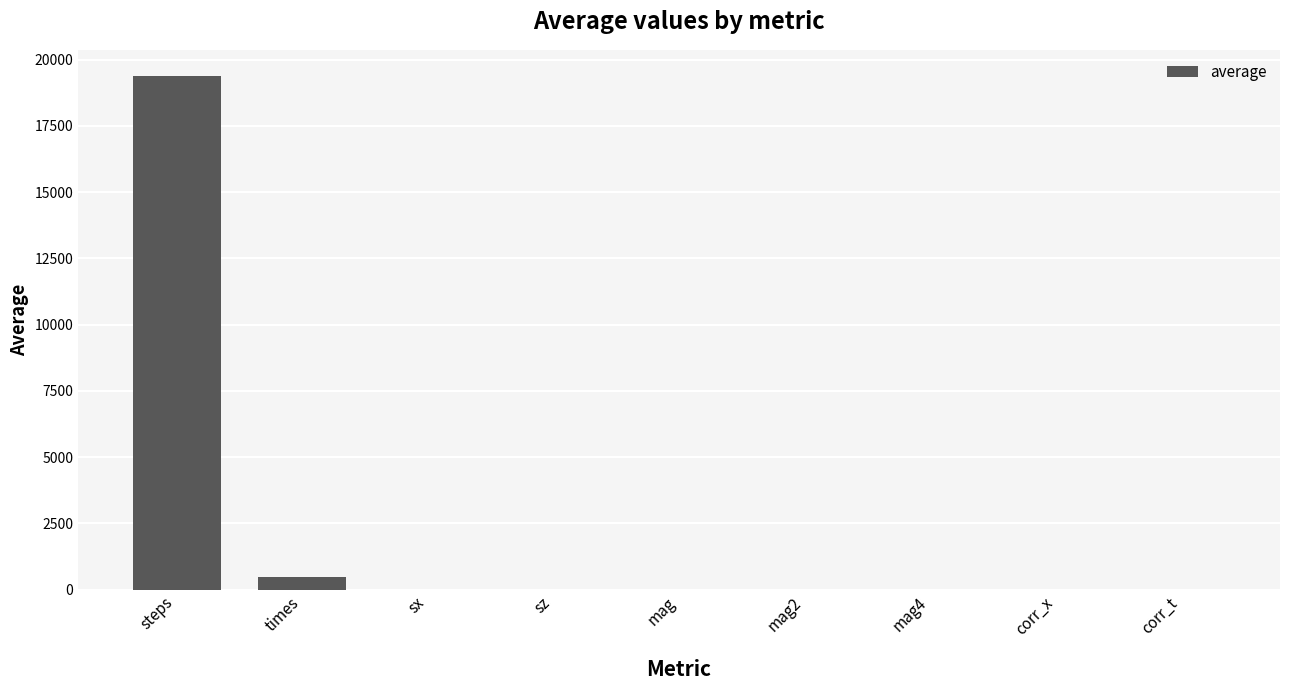

Where is the data nearest to the value 9698?

times